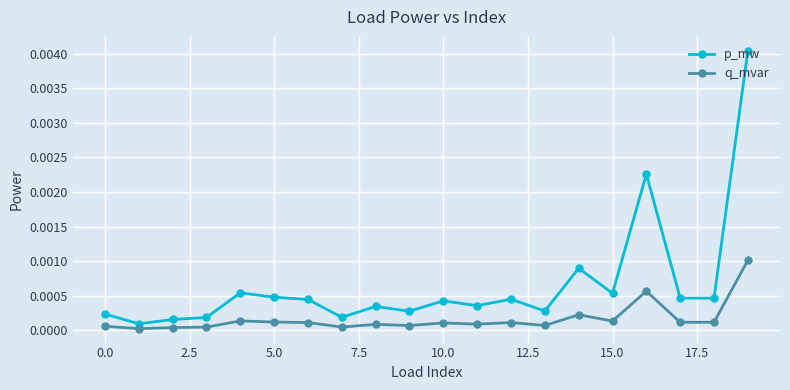

Which series has the widest spread of values?

p_mw